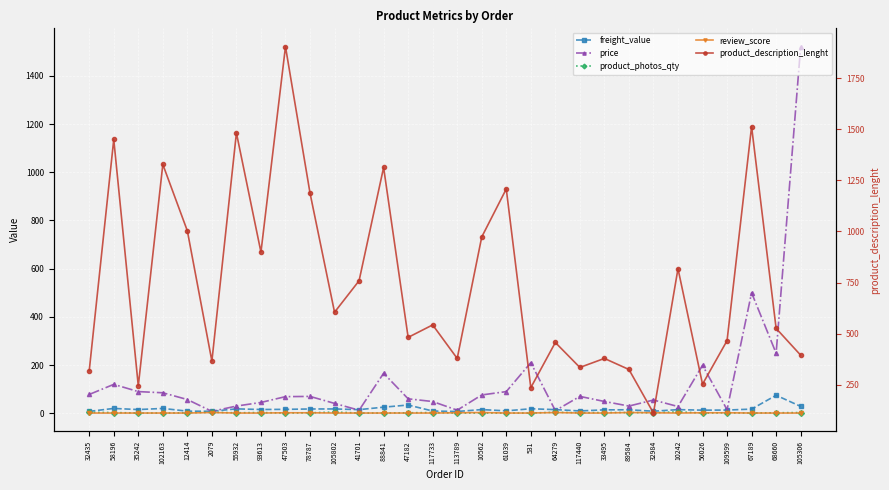

Where do review_score and product_photos_qty first cross each other?

93613 and 47503